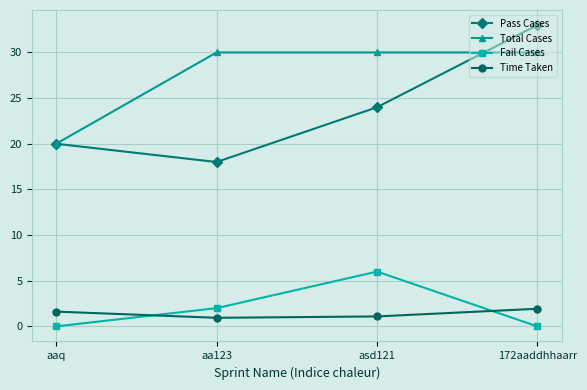

Between asd121 and 172aaddhhaarr, which series saw the biggest shift?

Pass Cases